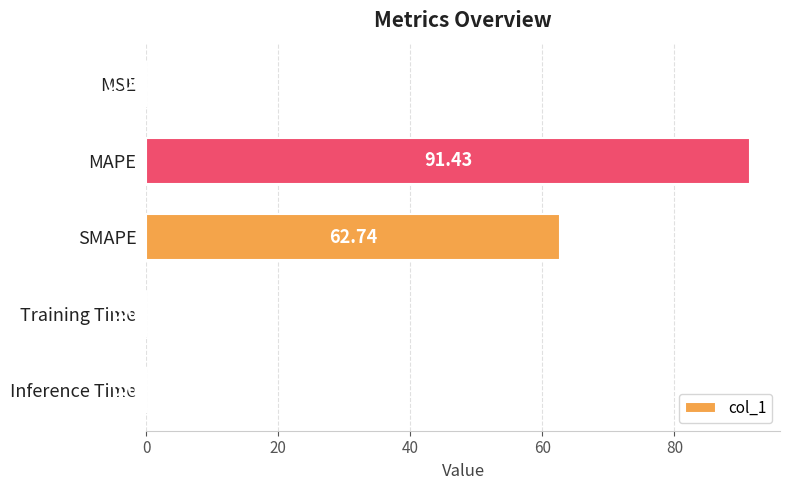

Approximately how many times larger is the value at MAPE compared to SMAPE?

1.5